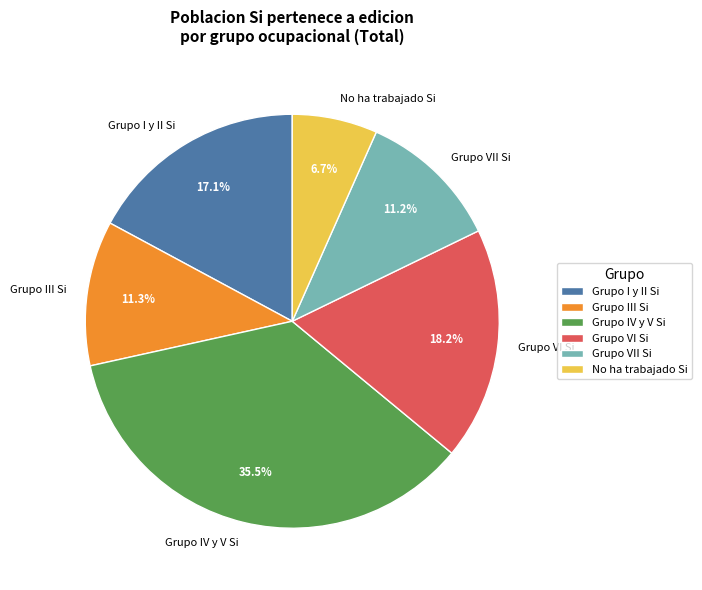

How many slices are in this pie chart?

6